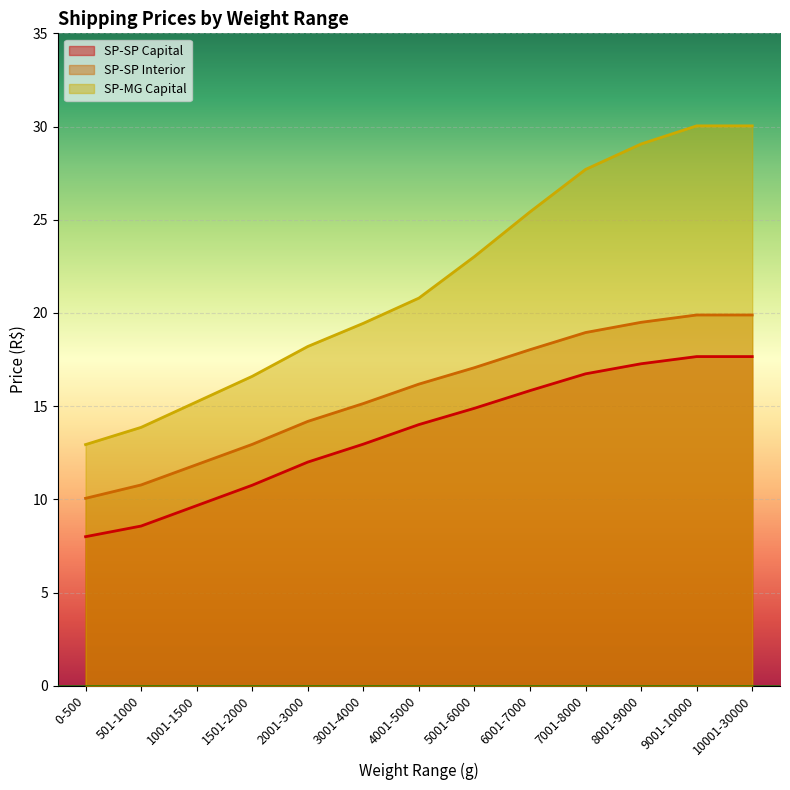

True or false: SP-SP Interior has more than 0 interior local peaks.

False